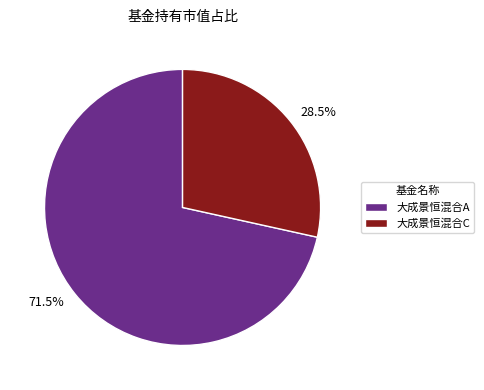

Which slice represents more than half of the pie?

大成景恒混合A